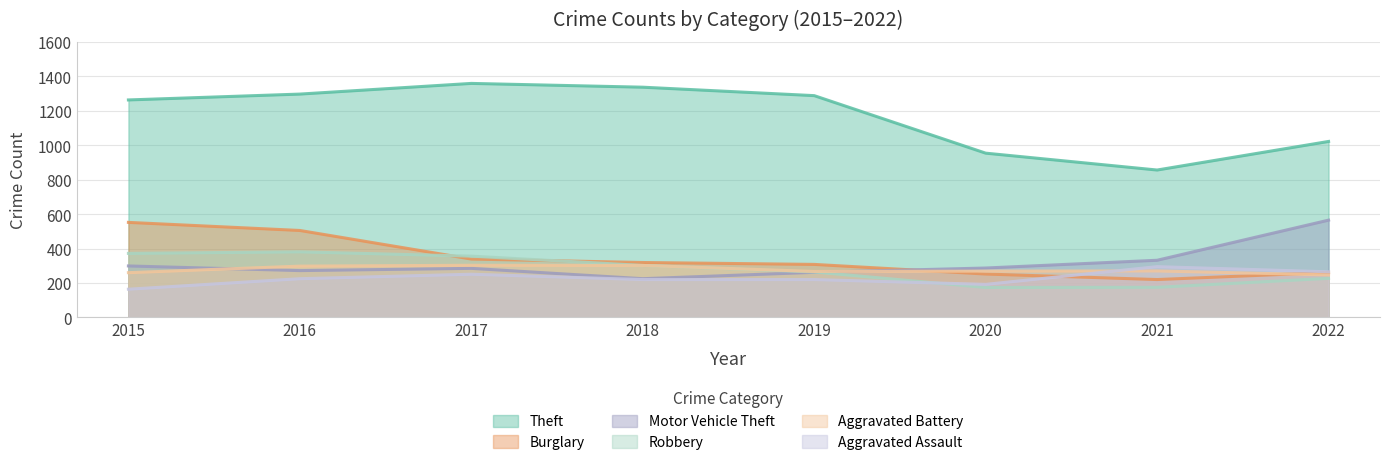

List the labels in order of Burglary value, largest first.

2015, 2016, 2017, 2018, 2019, 2022, 2020, 2021